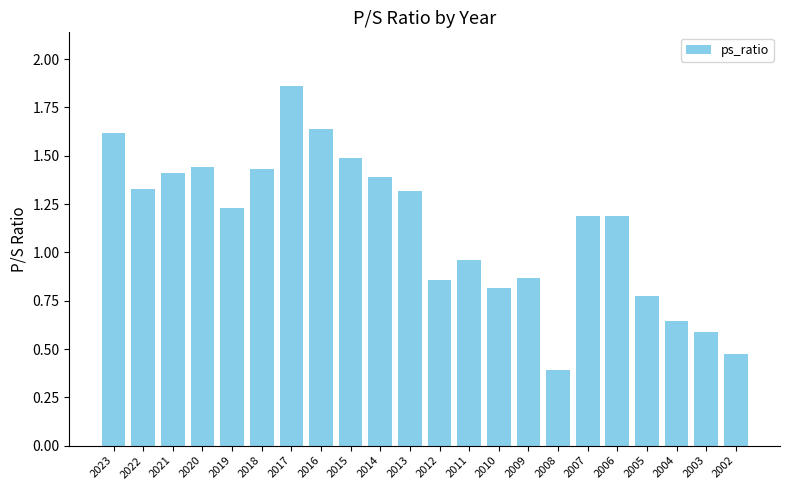

What is the change in value from 2023 to 2004?

-1.0